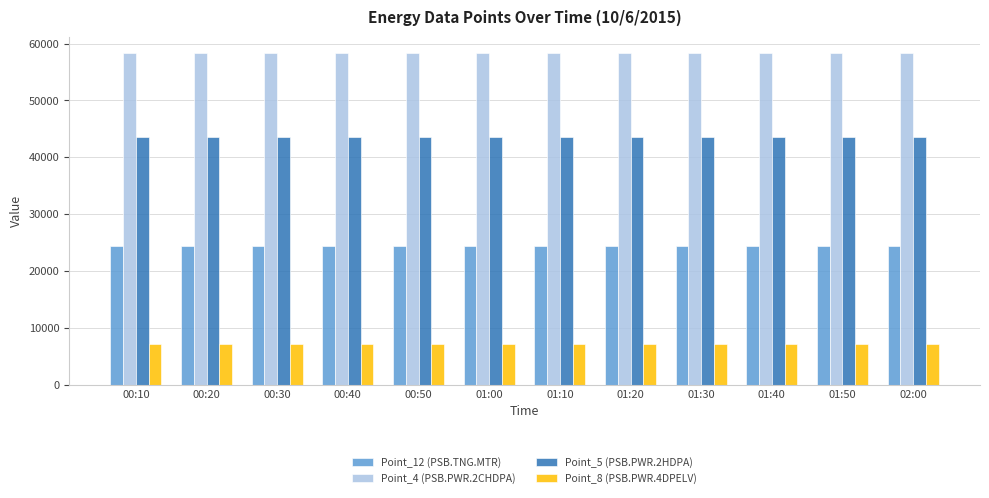

True or false: Point_8 (PSB.PWR.4DPELV) has a value of 7088 at 01:40.

True